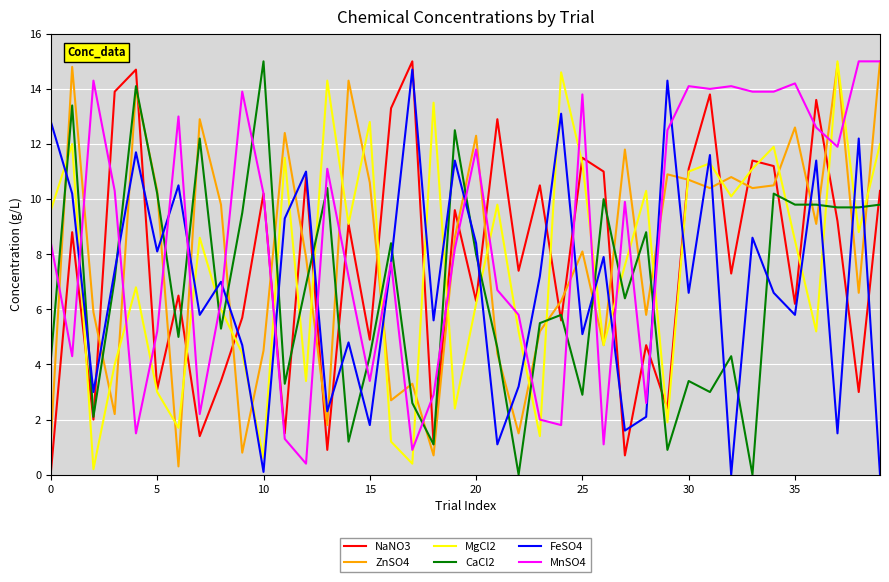

Does the chart have visible grid lines?

Yes